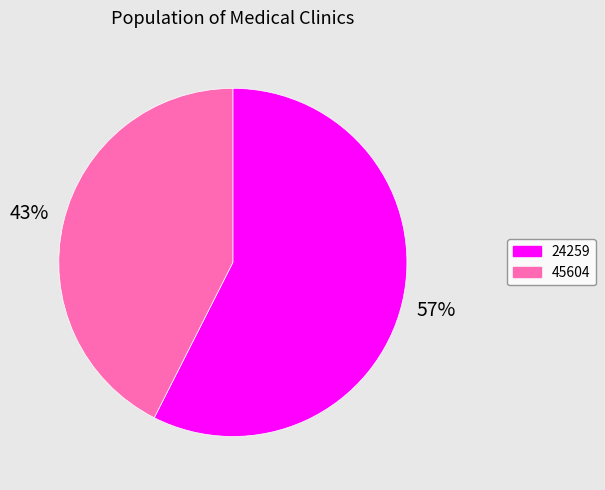

Does 45604 represent more than half of the total?

No